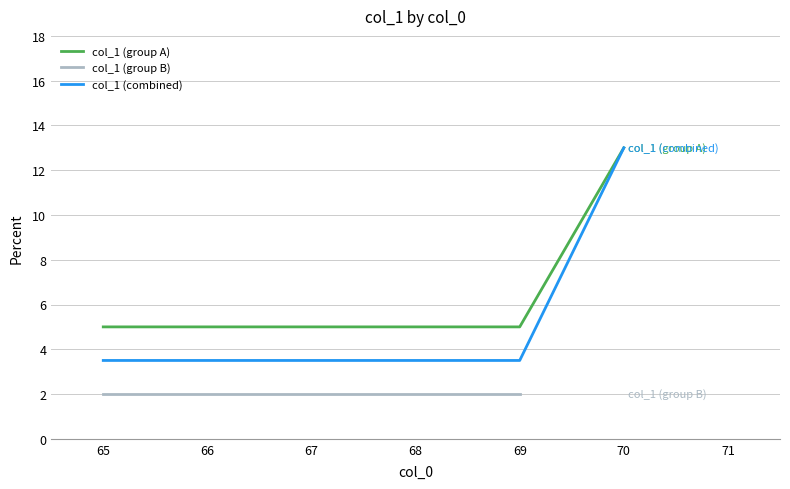

True or false: col_1 (group A) and col_1 (combined) intersect in this chart.

False